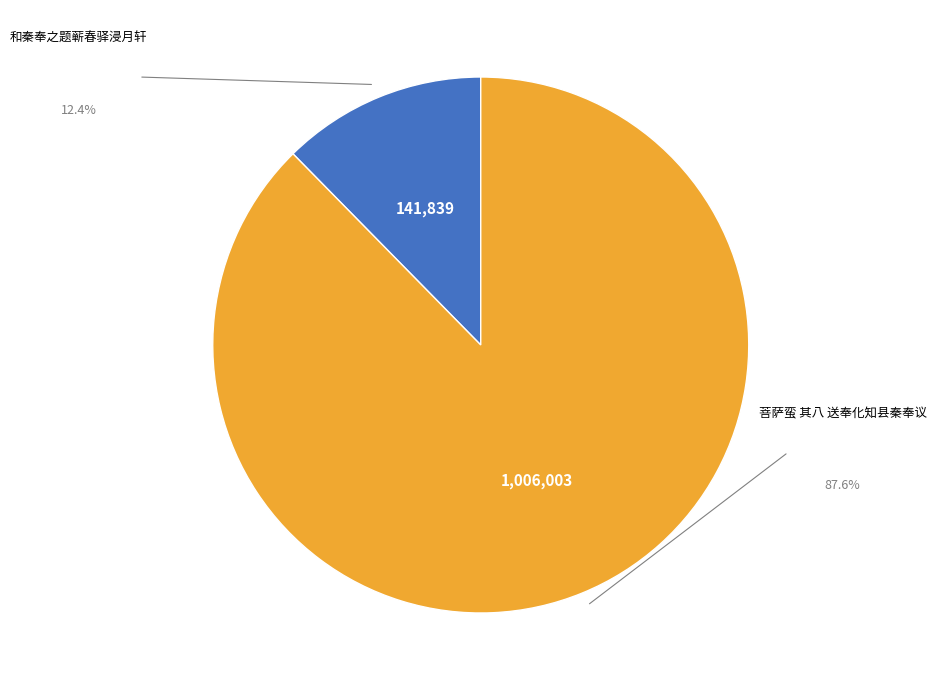

Does any single category account for the majority?

Yes